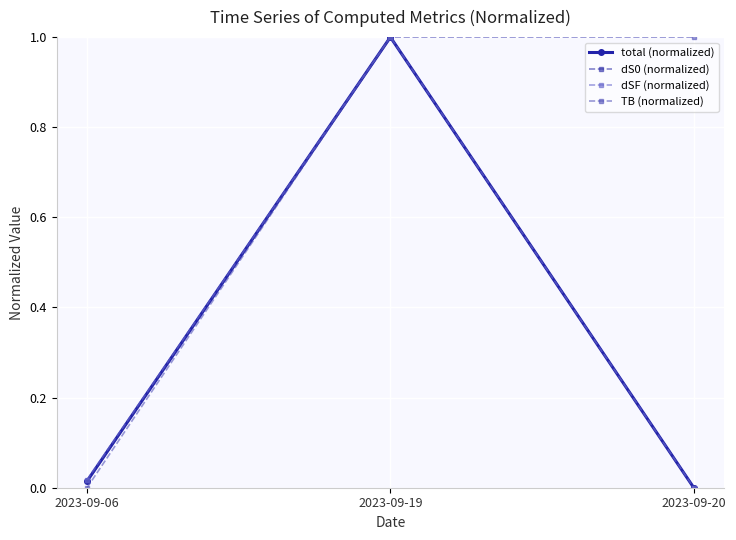

How many lines are shown in the chart?

4